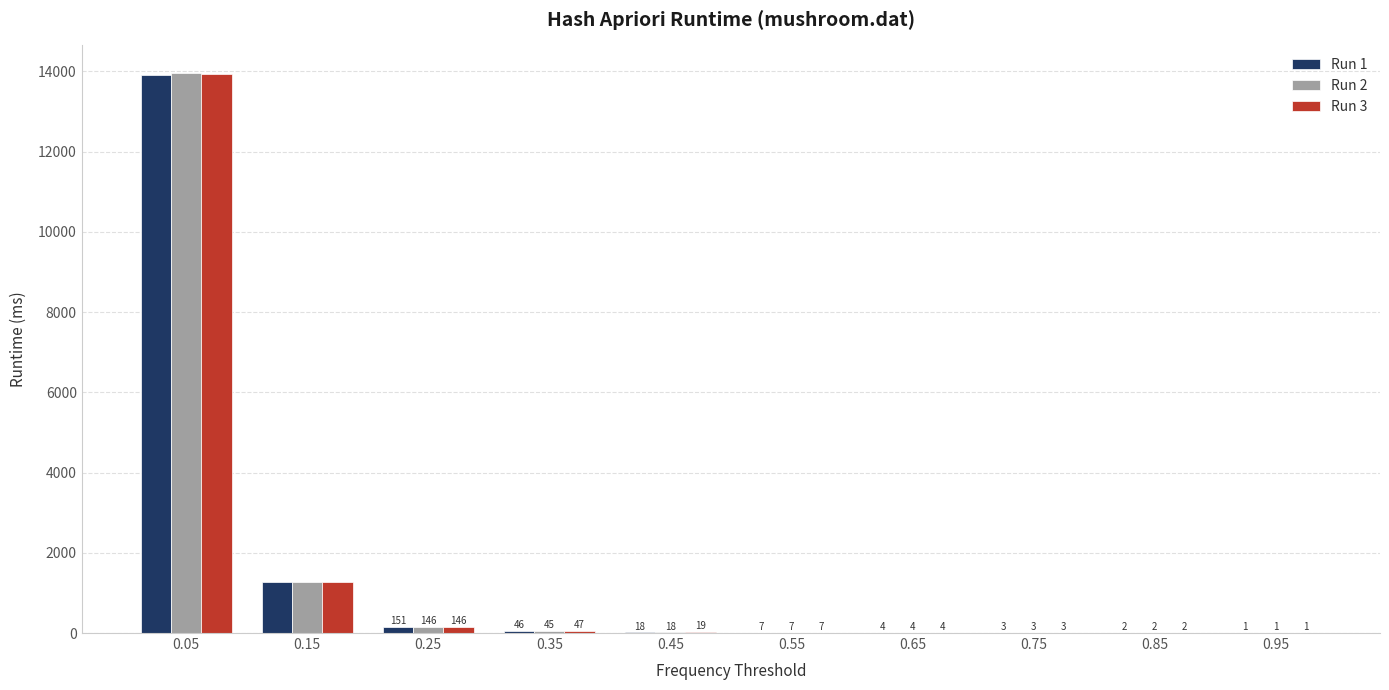

What value does the Run 3 series have at 0.85?

1.9